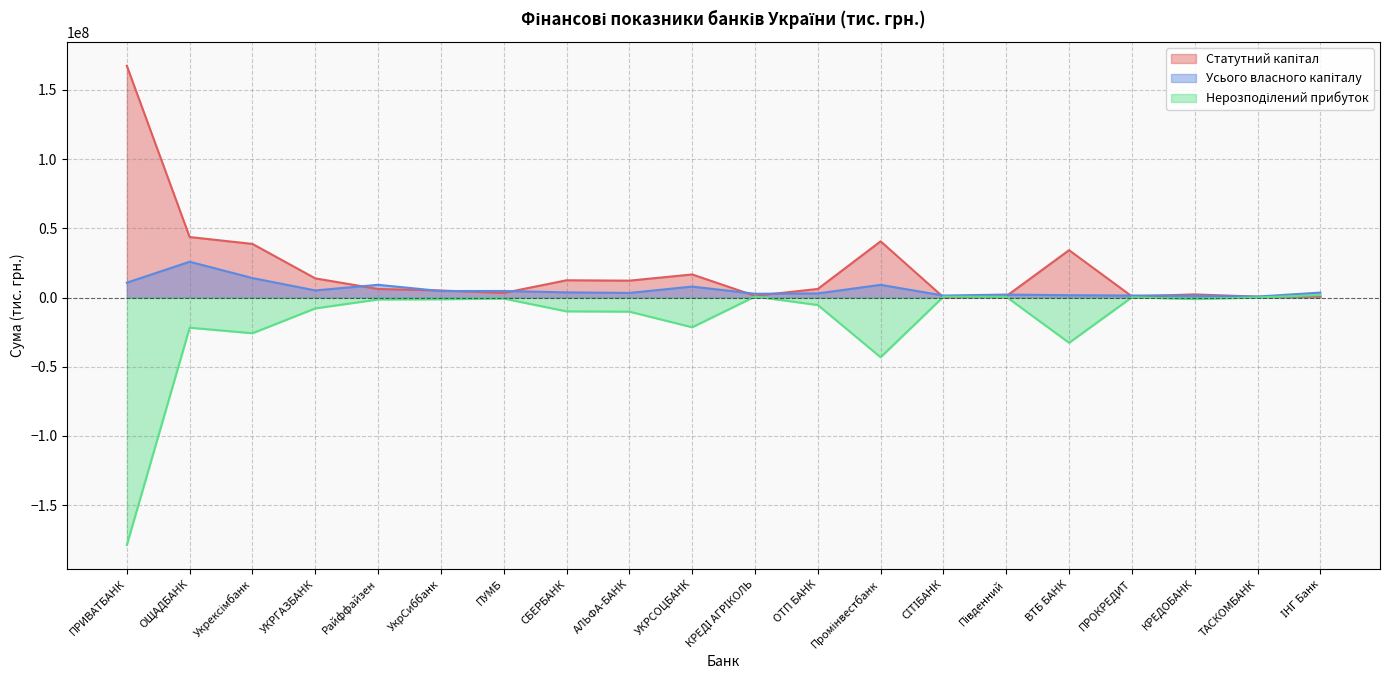

How many series are shown in this chart?

3